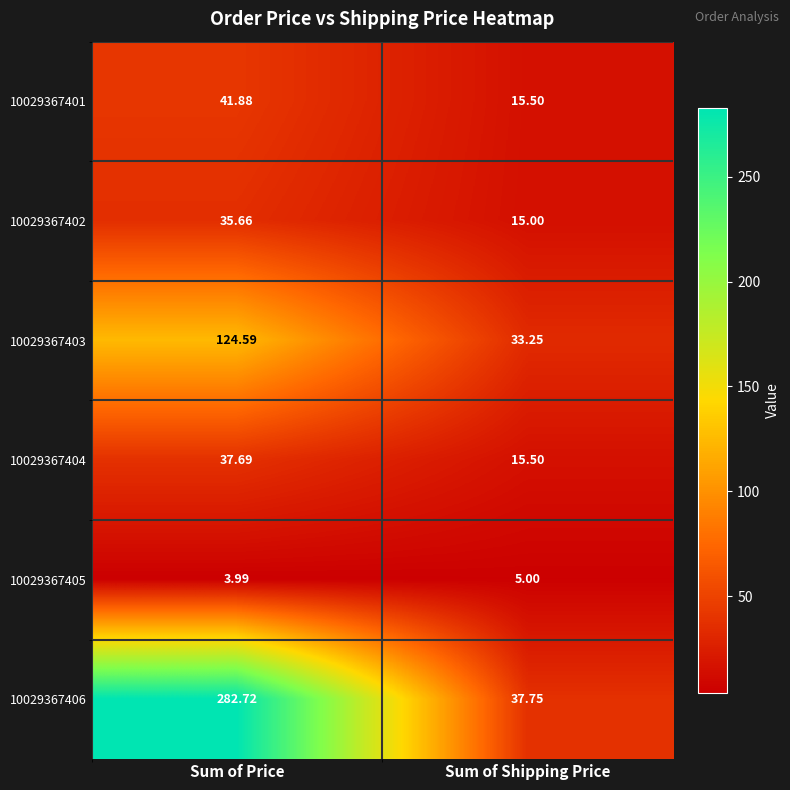

Where is 10029367403 nearest to the value 78?

Sum of Shipping Price